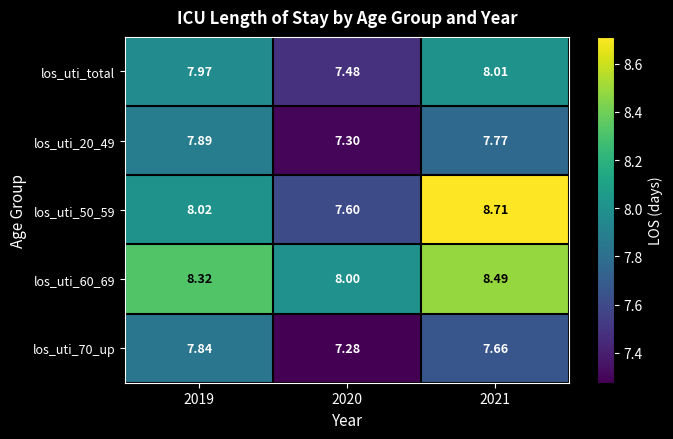

At how many categories does at least one series exceed 7?

3